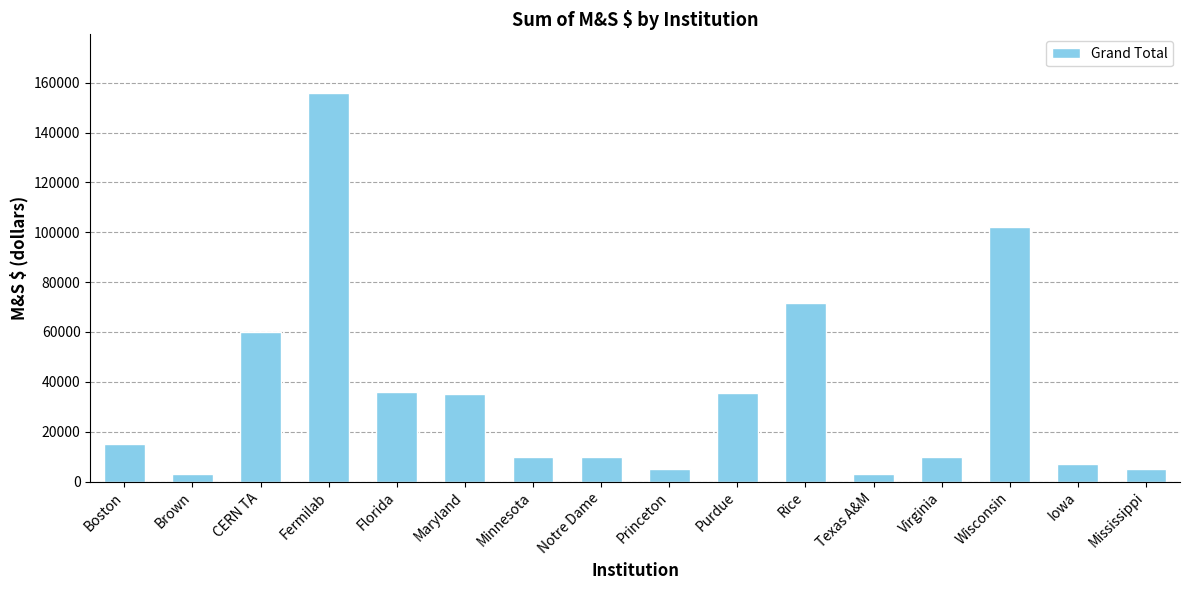

What is the maximum value shown in the chart?

156000